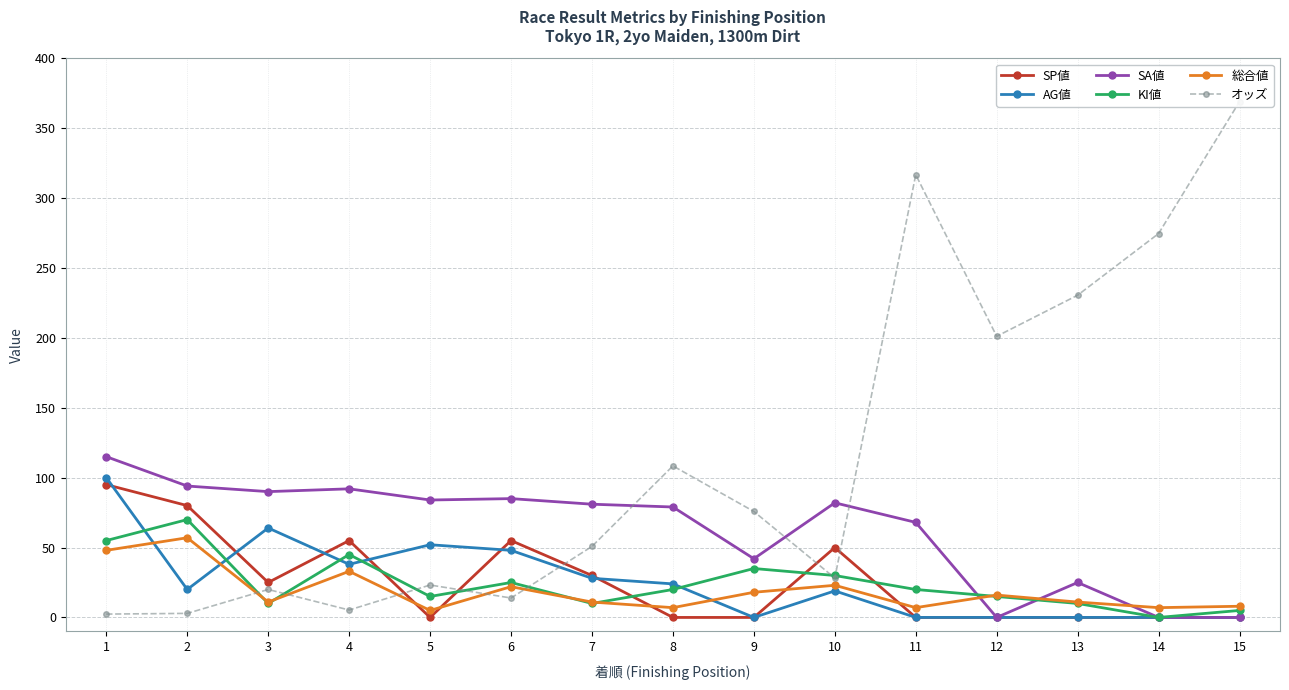

How many values in the 総合値 series are below 11?

5